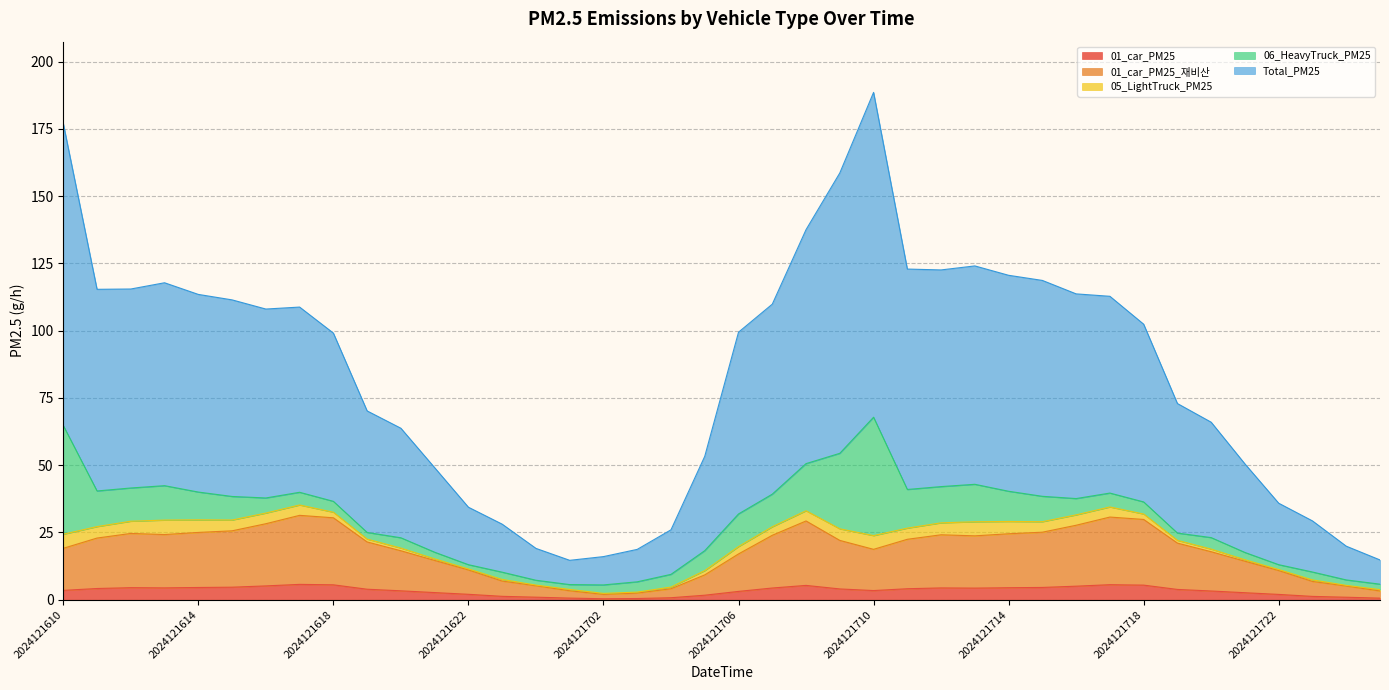

True or false: 01_car_PM25_재비산 and Total_PM25 cross at least once.

False